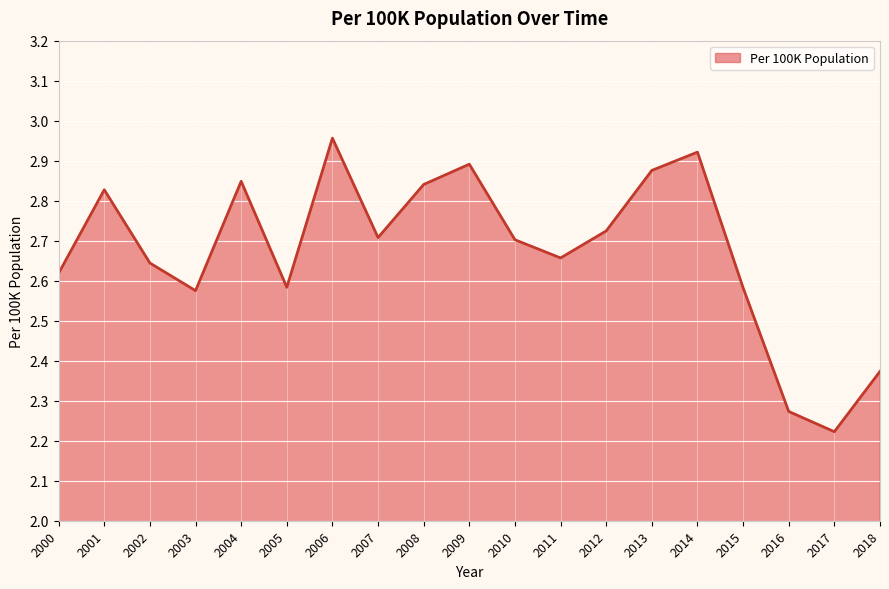

How many lines are shown in the chart?

1